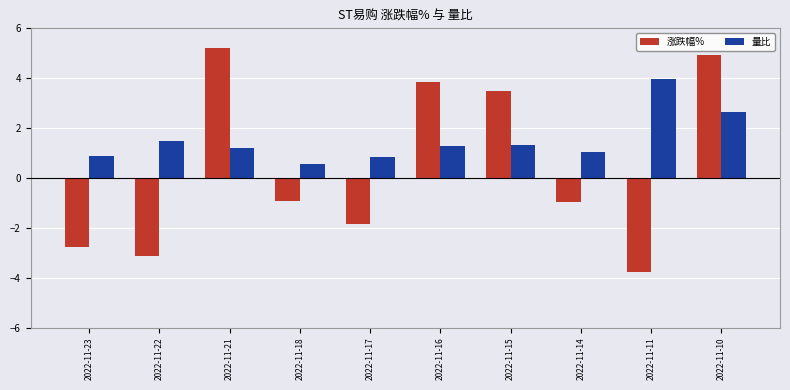

How many negative values does the 涨跌幅% series have?

6